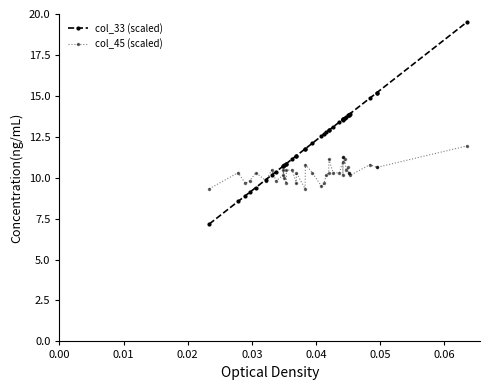

The col_45 (scaled) series shows 2.2 at 26. True or false?

False